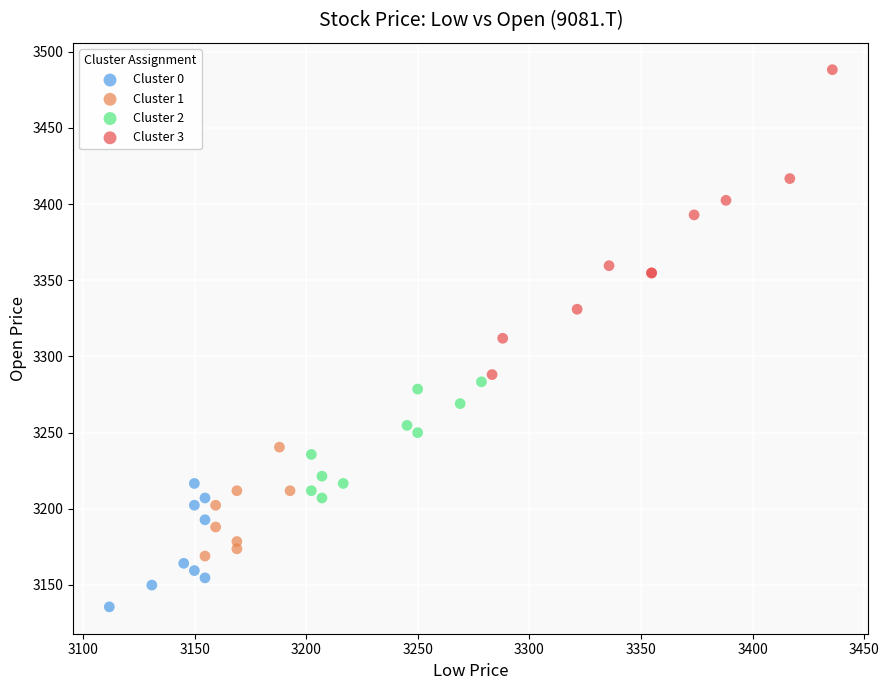

Which series contains the lowest Y value?

Cluster 0